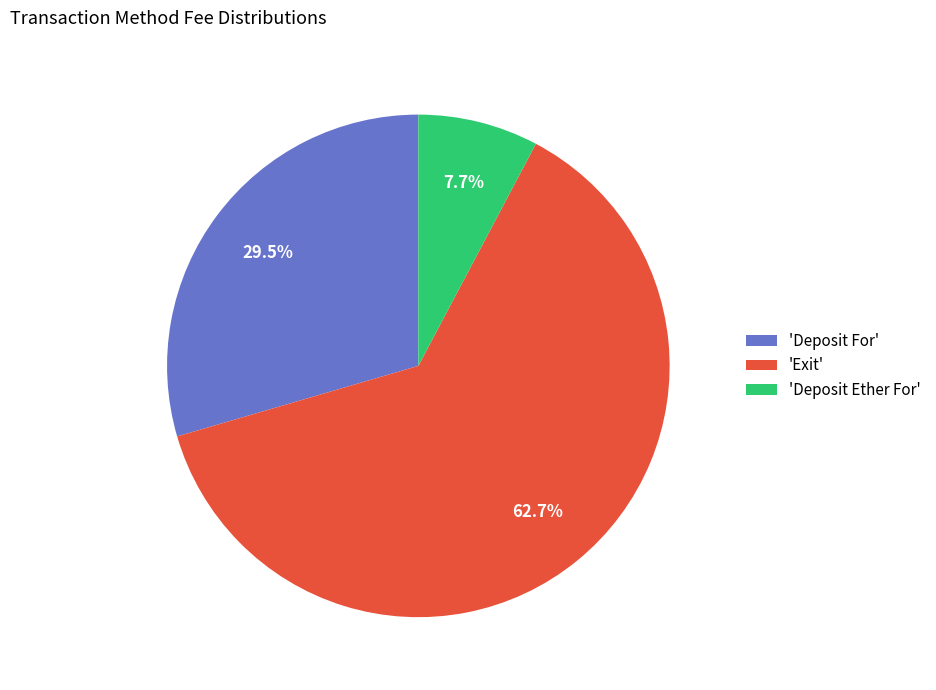

Which category has the biggest portion of the pie?

'Exit'